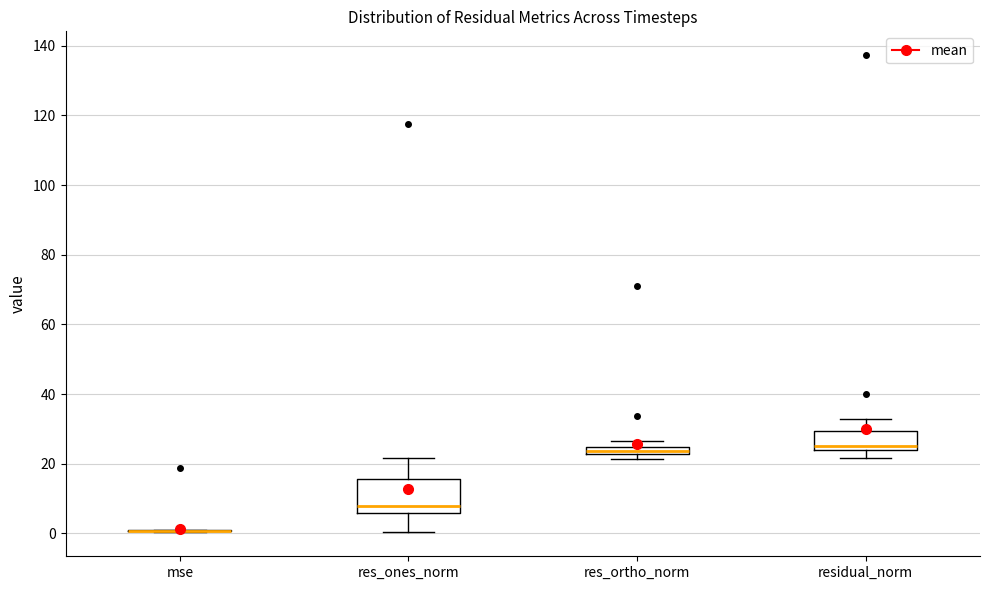

Comparing the boxes themselves (not the whiskers), which one is the tallest?

res_ones_norm